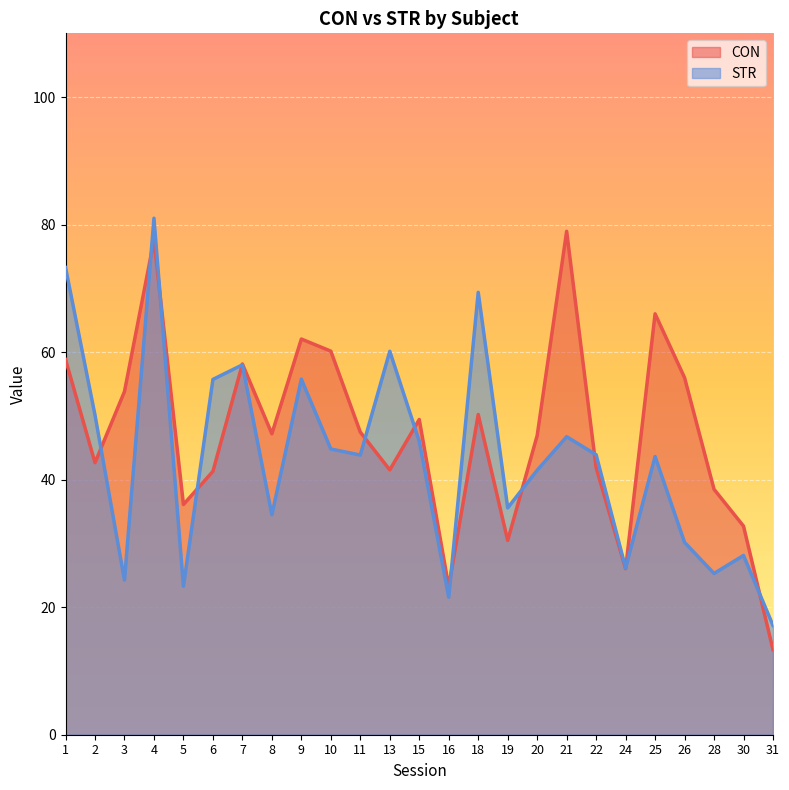

After their last crossing, which series has the higher values: CON or STR?

STR